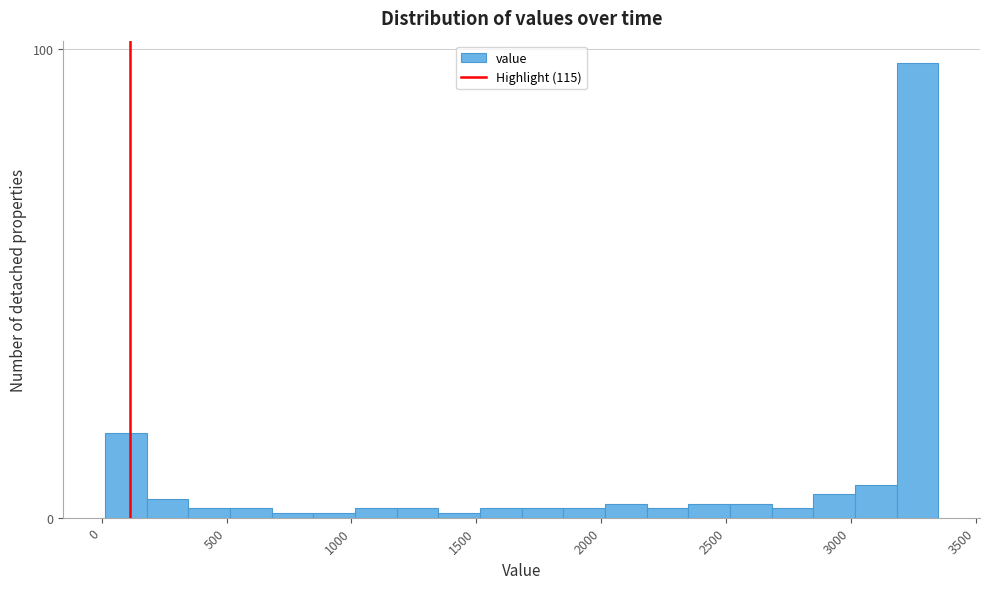

Read against the x-axis, roughly where is the centre of the tallest bar?

3250